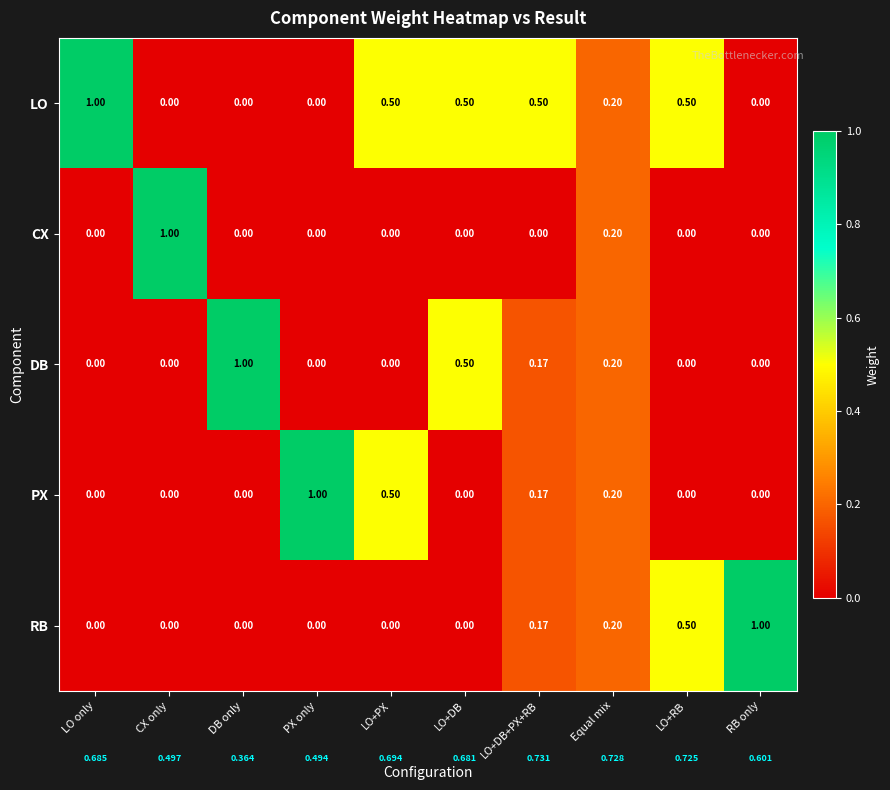

Which series has the largest total across all categories?

LO